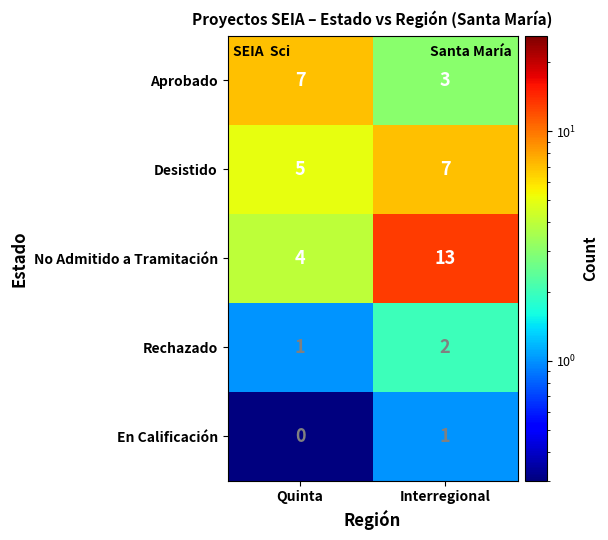

Rank the categories by Rechazado value from lowest to highest.

Quinta, Interregional